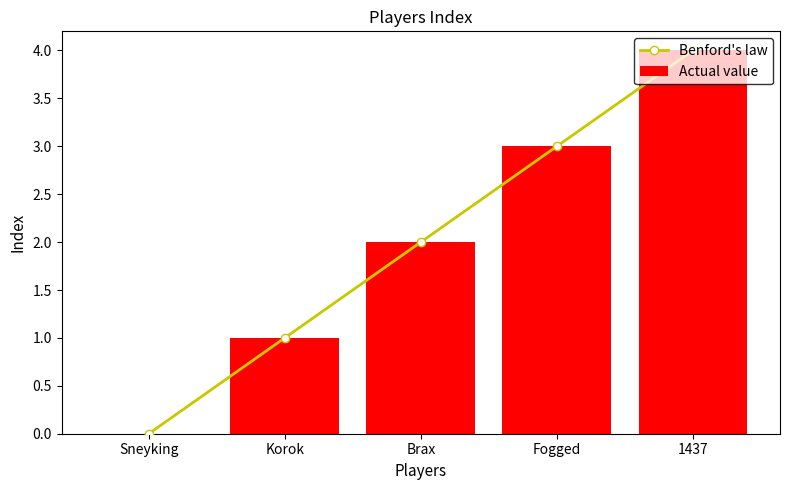

At which category is the sum across all series the highest?

1437